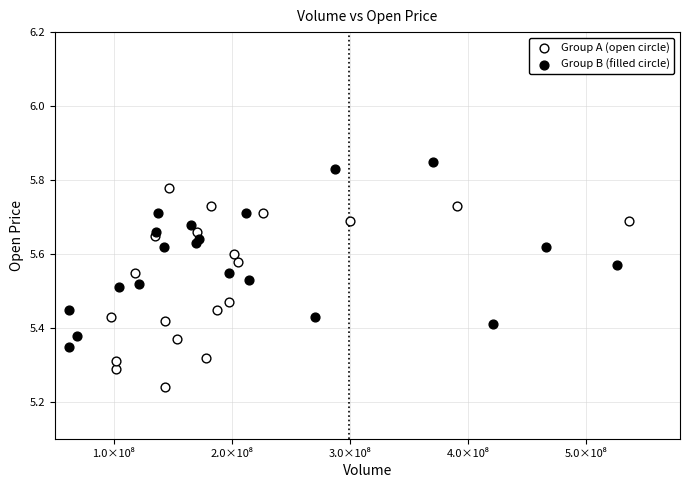

Which series contains the lowest Y value?

Group A (open circle)